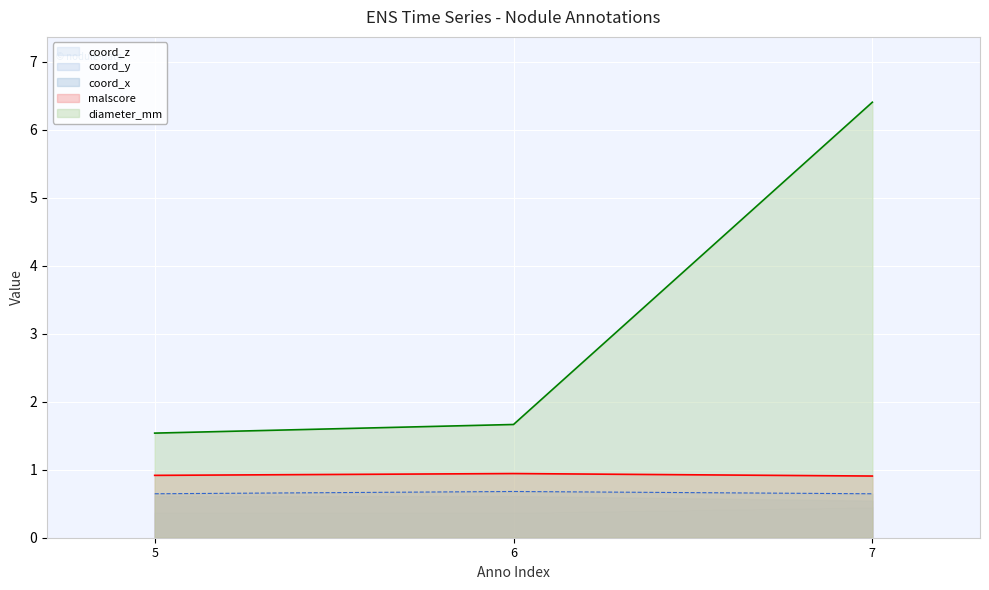

True or false: coord_x has a value of 0.4 at 5.

False